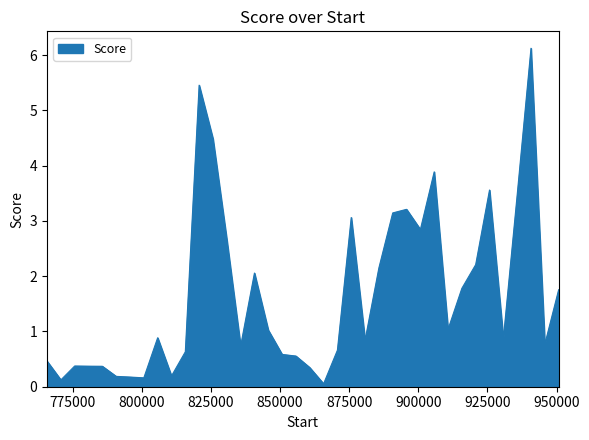

What is the sum of all values?

63.3